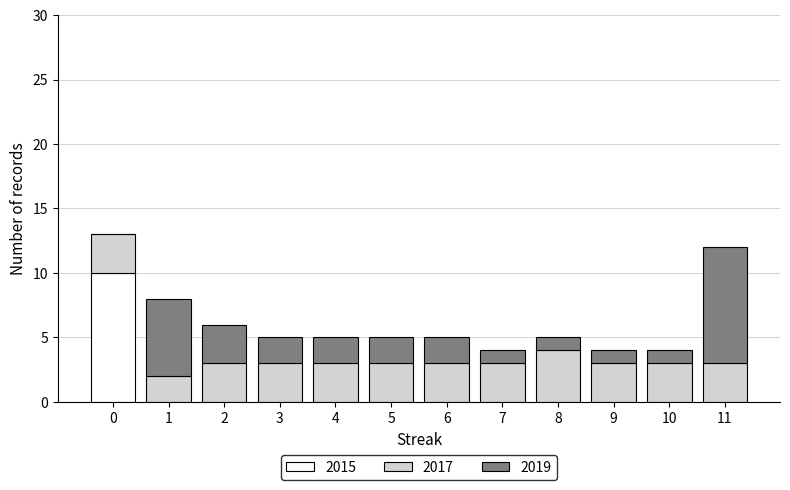

The 2015 series shows 0 at 2. True or false?

True